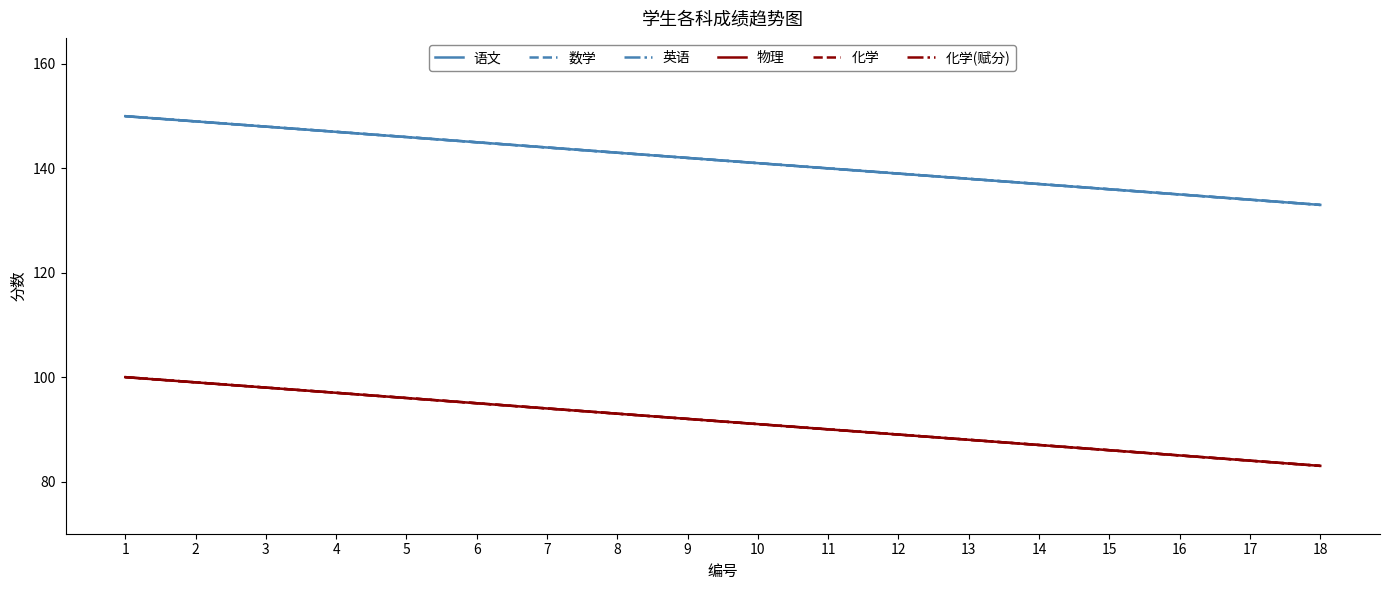

At which label is 数学 closest to 141?

10